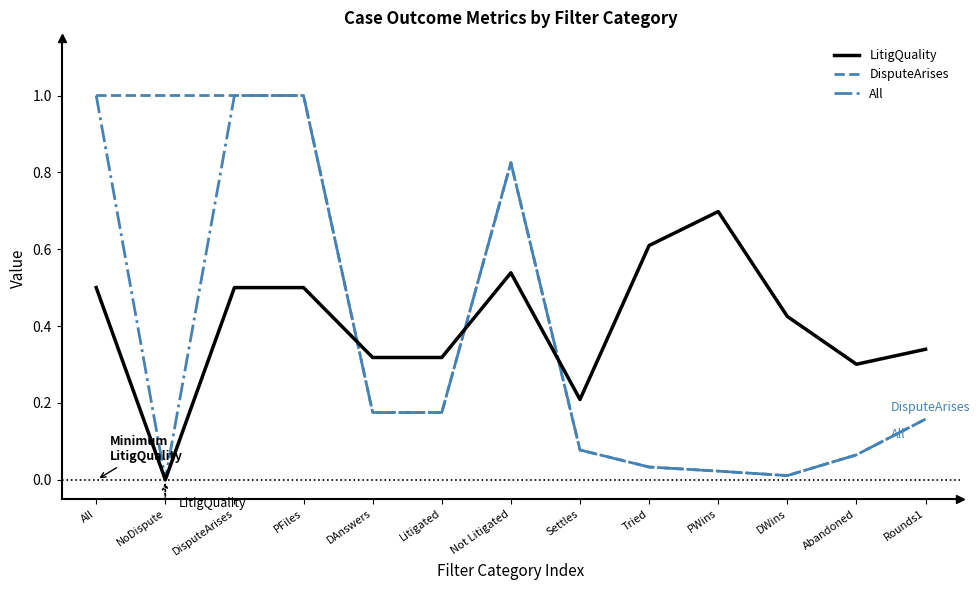

The DisputeArises series shows 1.0 at NoDispute. True or false?

True